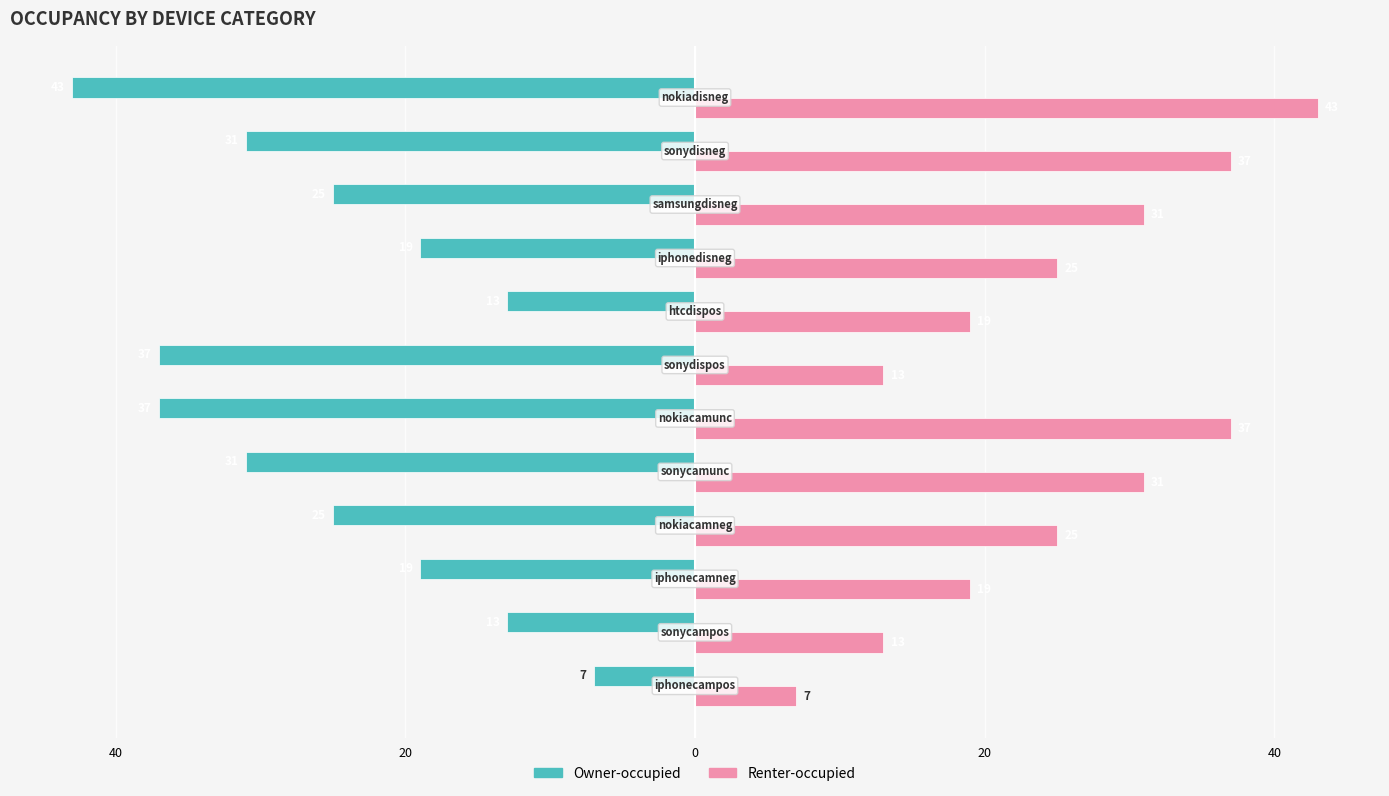

What are all the series names shown in the legend?

Owner-occupied, Renter-occupied